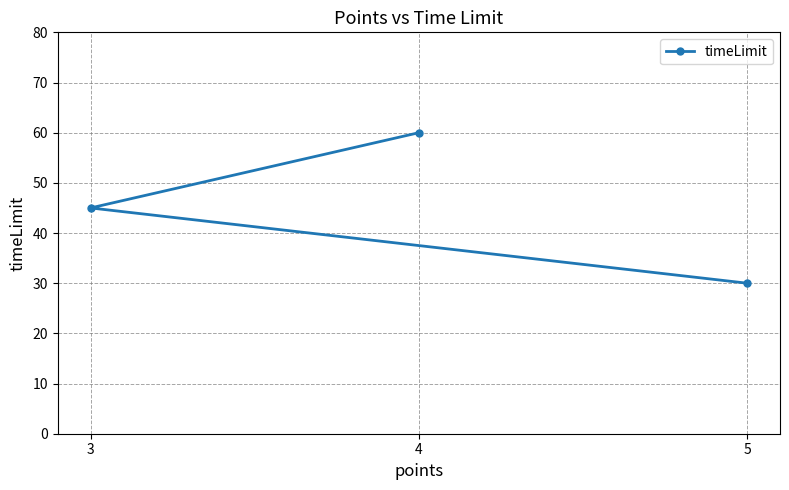

How many data points are less than 45?

1